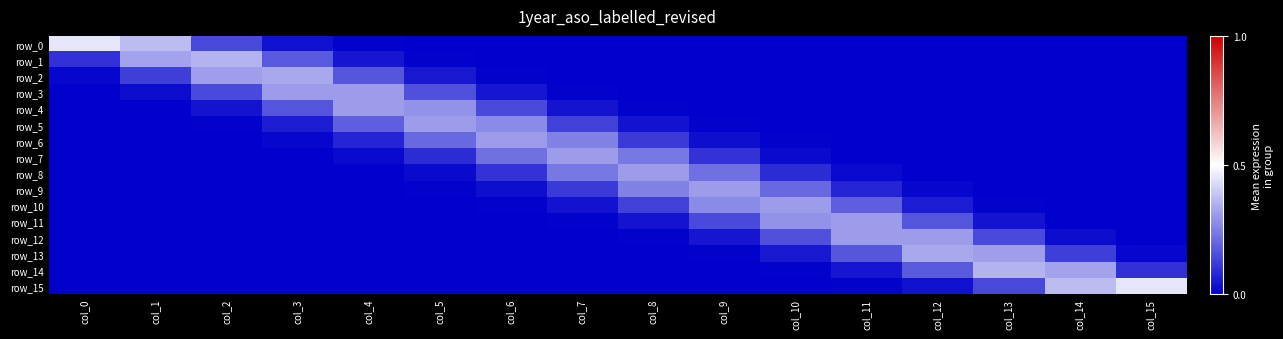

Reading left to right, what are all the values shown in this chart?

row_0: 0.4	0.4	0.1	0.0	0.0	0.0	0.0	0.0	0.0	0.0	0.0	0.0	0.0	0.0	0.0	0.0
row_1: 0.1	0.3	0.4	0.2	0.0	0.0	0.0	0.0	0.0	0.0	0.0	0.0	0.0	0.0	0.0	0.0
row_2: 0.0	0.1	0.3	0.3	0.2	0.0	0.0	0.0	0.0	0.0	0.0	0.0	0.0	0.0	0.0	0.0
row_3: 0.0	0.0	0.1	0.3	0.3	0.2	0.0	0.0	0.0	0.0	0.0	0.0	0.0	0.0	0.0	0.0
row_4: 0.0	0.0	0.0	0.2	0.3	0.3	0.1	0.0	0.0	0.0	0.0	0.0	0.0	0.0	0.0	0.0
row_5: 0.0	0.0	0.0	0.1	0.2	0.3	0.3	0.1	0.0	0.0	0.0	0.0	0.0	0.0	0.0	0.0
row_6: 0.0	0.0	0.0	0.0	0.1	0.2	0.3	0.3	0.1	0.0	0.0	0.0	0.0	0.0	0.0	0.0
row_7: 0.0	0.0	0.0	0.0	0.0	0.1	0.2	0.3	0.2	0.1	0.0	0.0	0.0	0.0	0.0	0.0
row_8: 0.0	0.0	0.0	0.0	0.0	0.0	0.1	0.2	0.3	0.2	0.1	0.0	0.0	0.0	0.0	0.0
row_9: 0.0	0.0	0.0	0.0	0.0	0.0	0.0	0.1	0.3	0.3	0.2	0.1	0.0	0.0	0.0	0.0
row_10: 0.0	0.0	0.0	0.0	0.0	0.0	0.0	0.0	0.1	0.3	0.3	0.2	0.1	0.0	0.0	0.0
row_11: 0.0	0.0	0.0	0.0	0.0	0.0	0.0	0.0	0.0	0.1	0.3	0.3	0.2	0.0	0.0	0.0
row_12: 0.0	0.0	0.0	0.0	0.0	0.0	0.0	0.0	0.0	0.0	0.2	0.3	0.3	0.1	0.0	0.0
row_13: 0.0	0.0	0.0	0.0	0.0	0.0	0.0	0.0	0.0	0.0	0.0	0.2	0.3	0.3	0.1	0.0
row_14: 0.0	0.0	0.0	0.0	0.0	0.0	0.0	0.0	0.0	0.0	0.0	0.0	0.2	0.4	0.3	0.1
row_15: 0.0	0.0	0.0	0.0	0.0	0.0	0.0	0.0	0.0	0.0	0.0	0.0	0.0	0.1	0.4	0.4